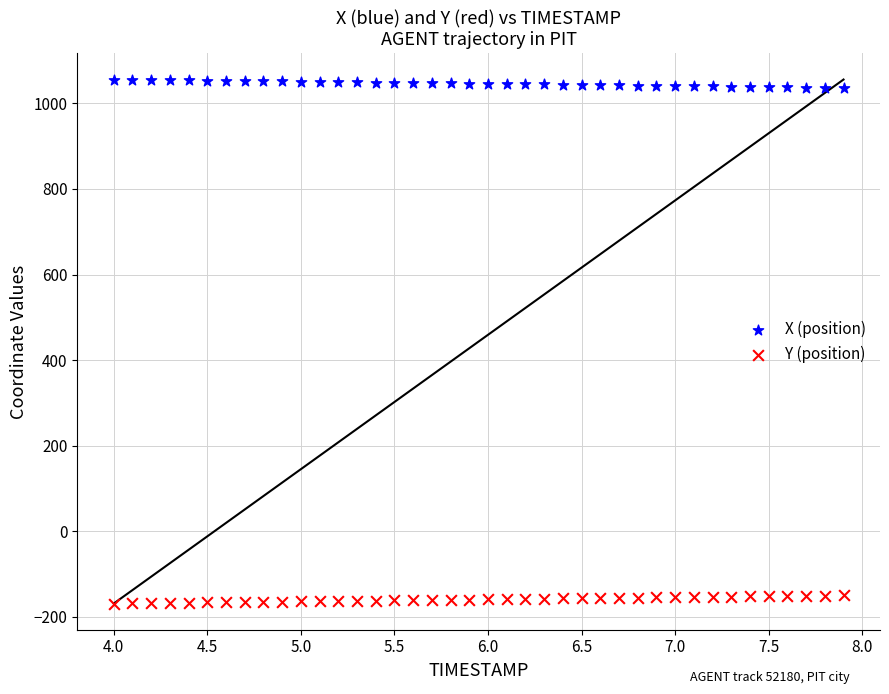

Across all data points, what is the range of X values (max minus min)?

3.9